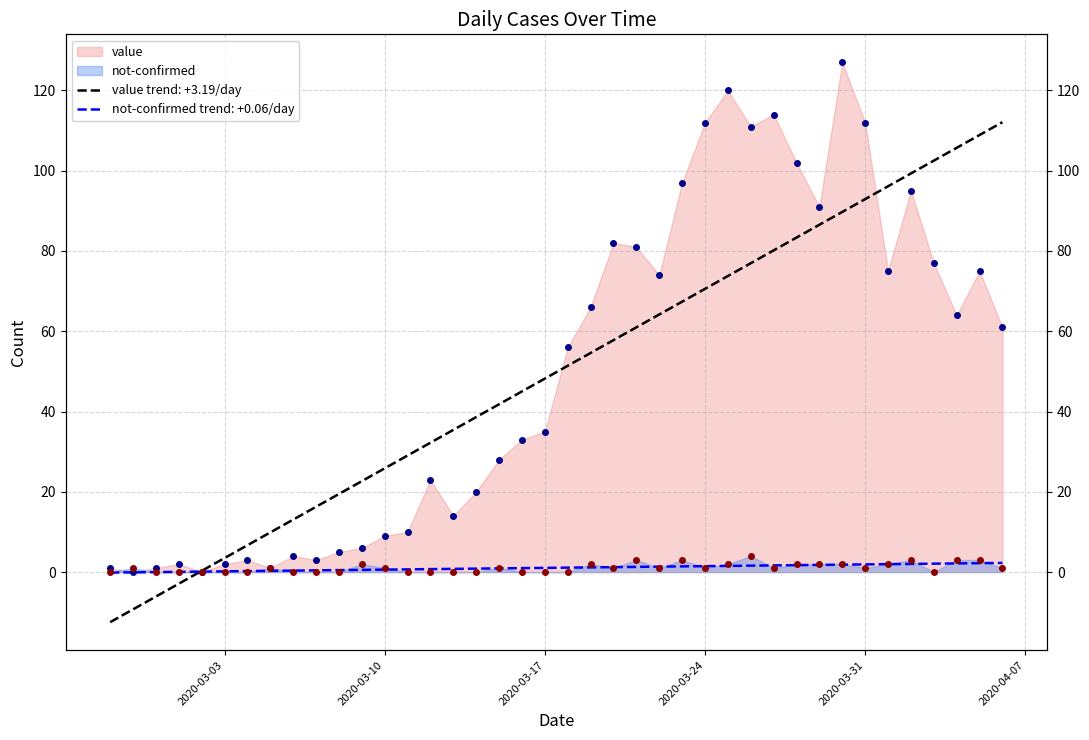

List the series in order of their peak value, highest first.

value, not-confirmed